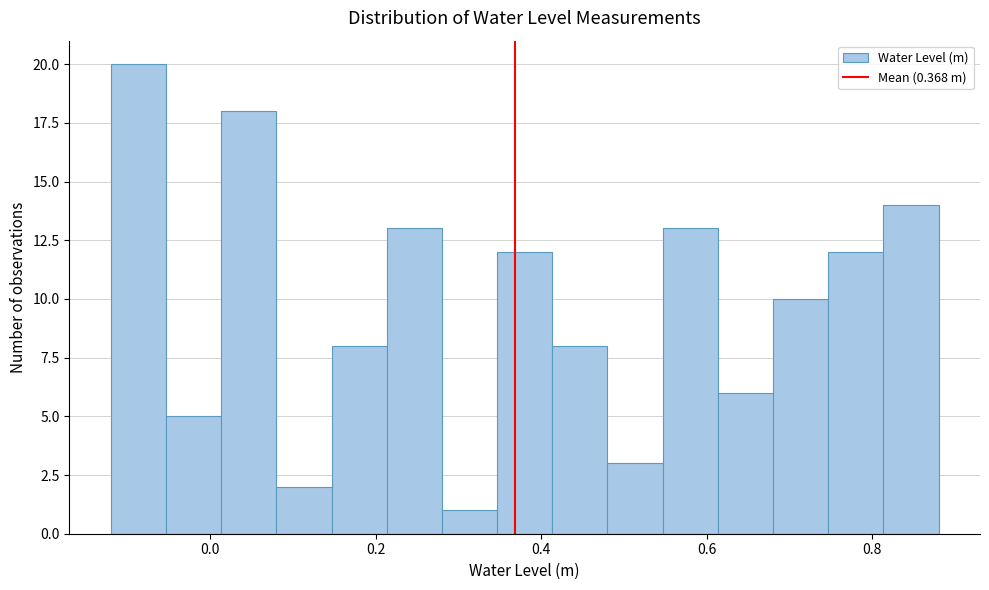

Around what value on the x-axis is the tallest bar? Give the approximate position of its centre, as read against the axis.

-0.08